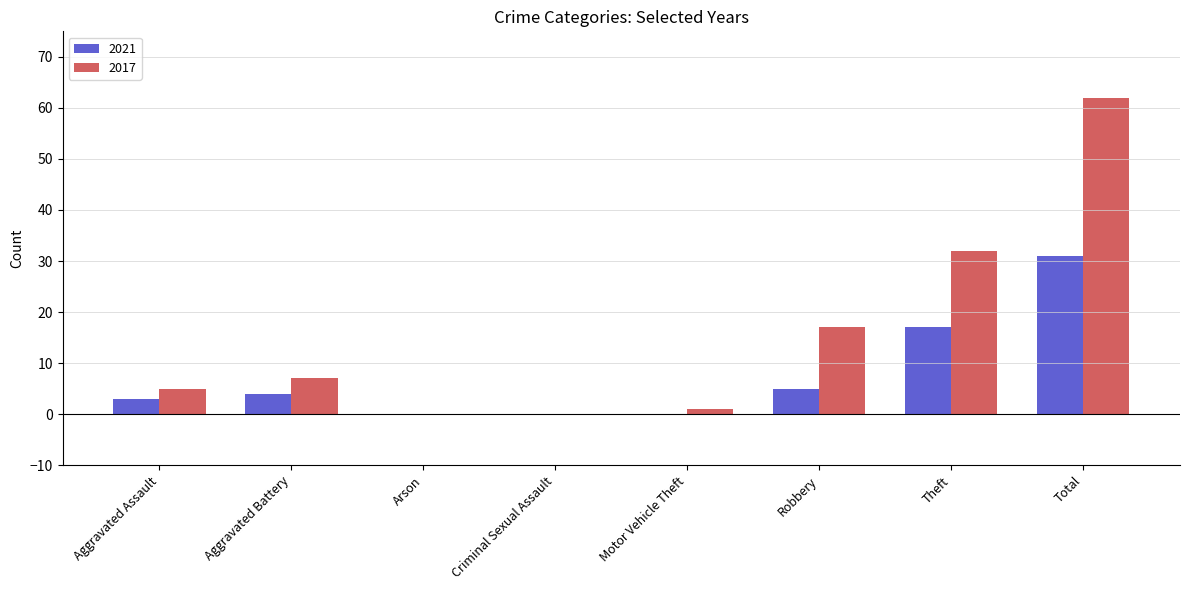

Does the chart contain stacked bars?

No